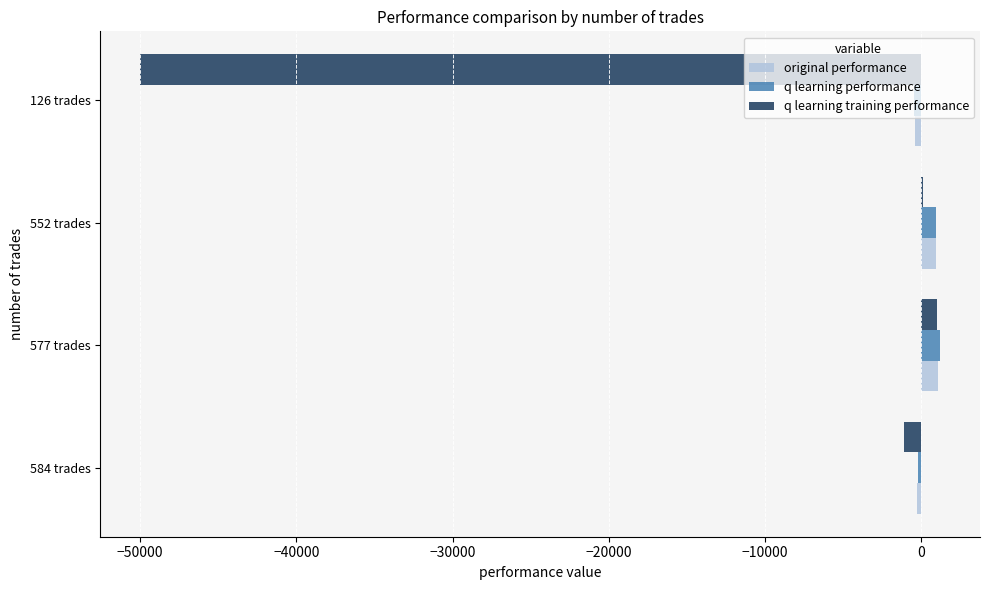

What is the sum of all original performance values?

1399.5